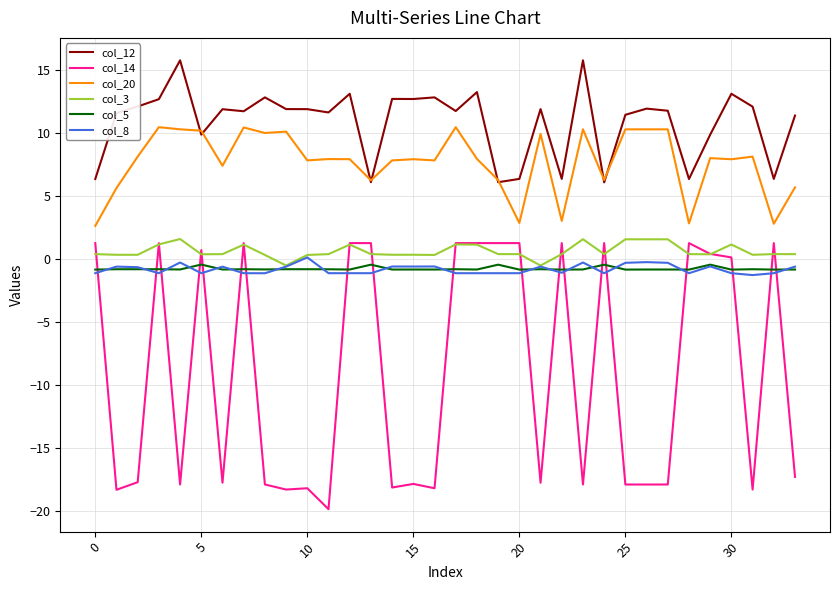

True or false: col_3 and col_12 intersect in this chart.

False